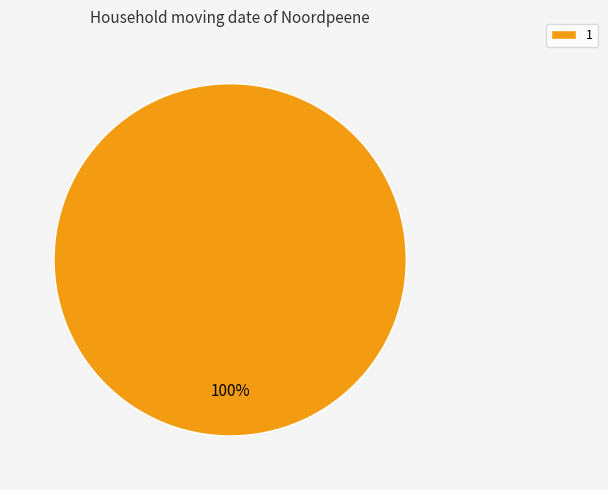

Is it true that 1 is 92% of the pie?

False